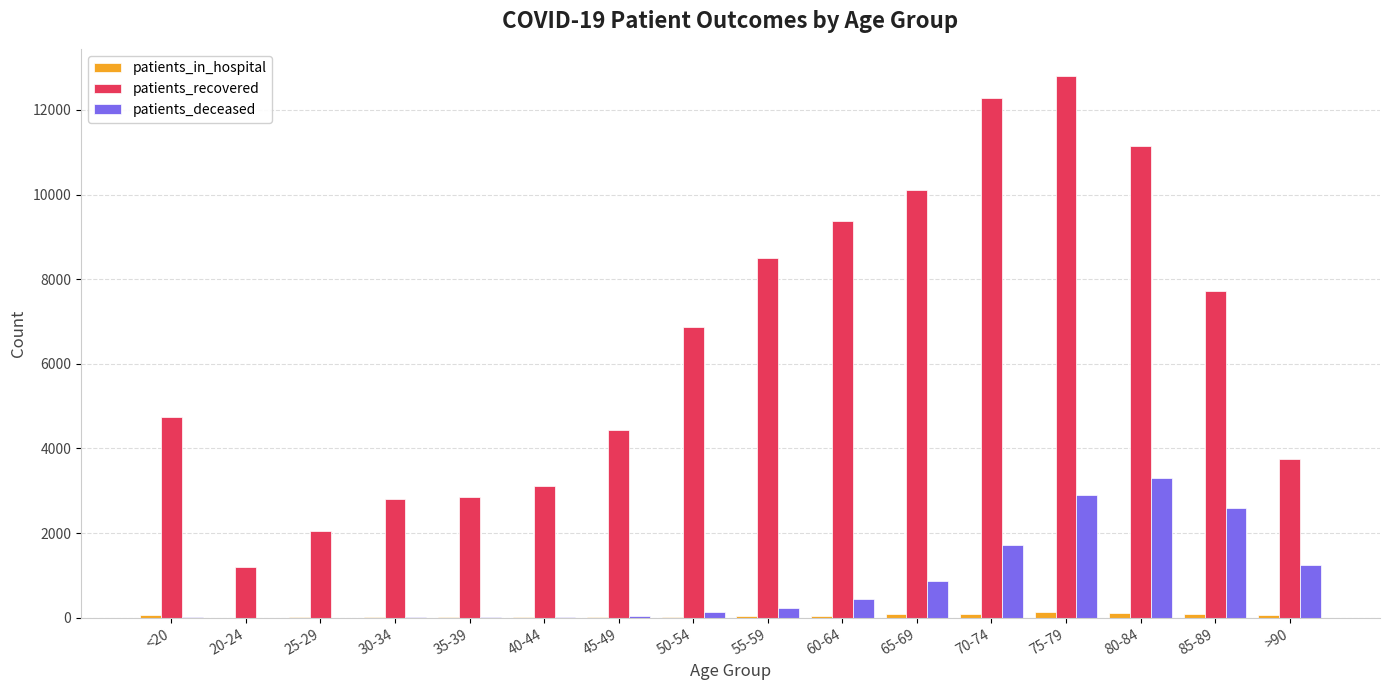

Between 30-34 and 50-54, which series saw the biggest shift?

patients_recovered